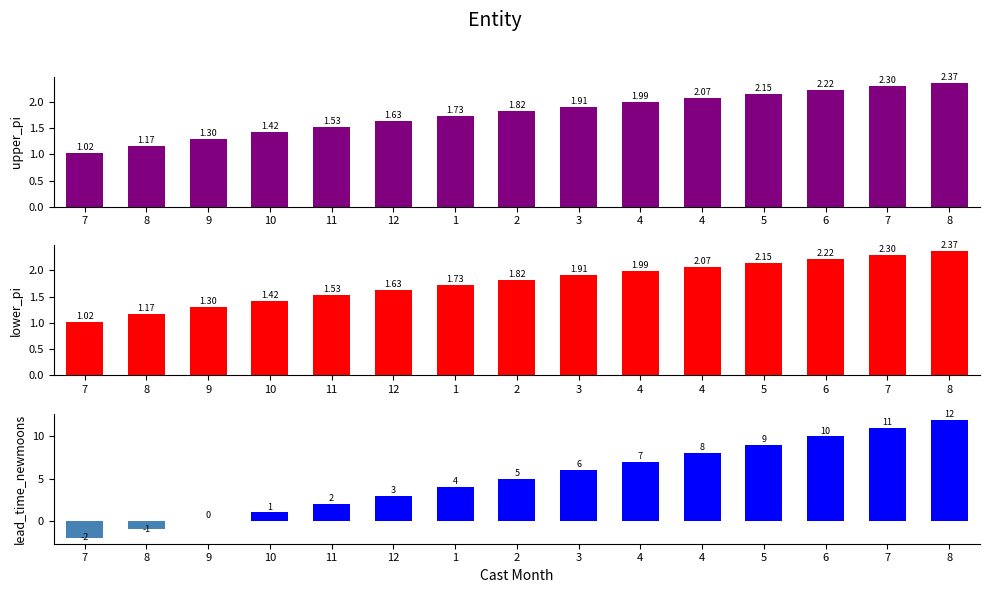

At how many categories does at least one series exceed 5?

7